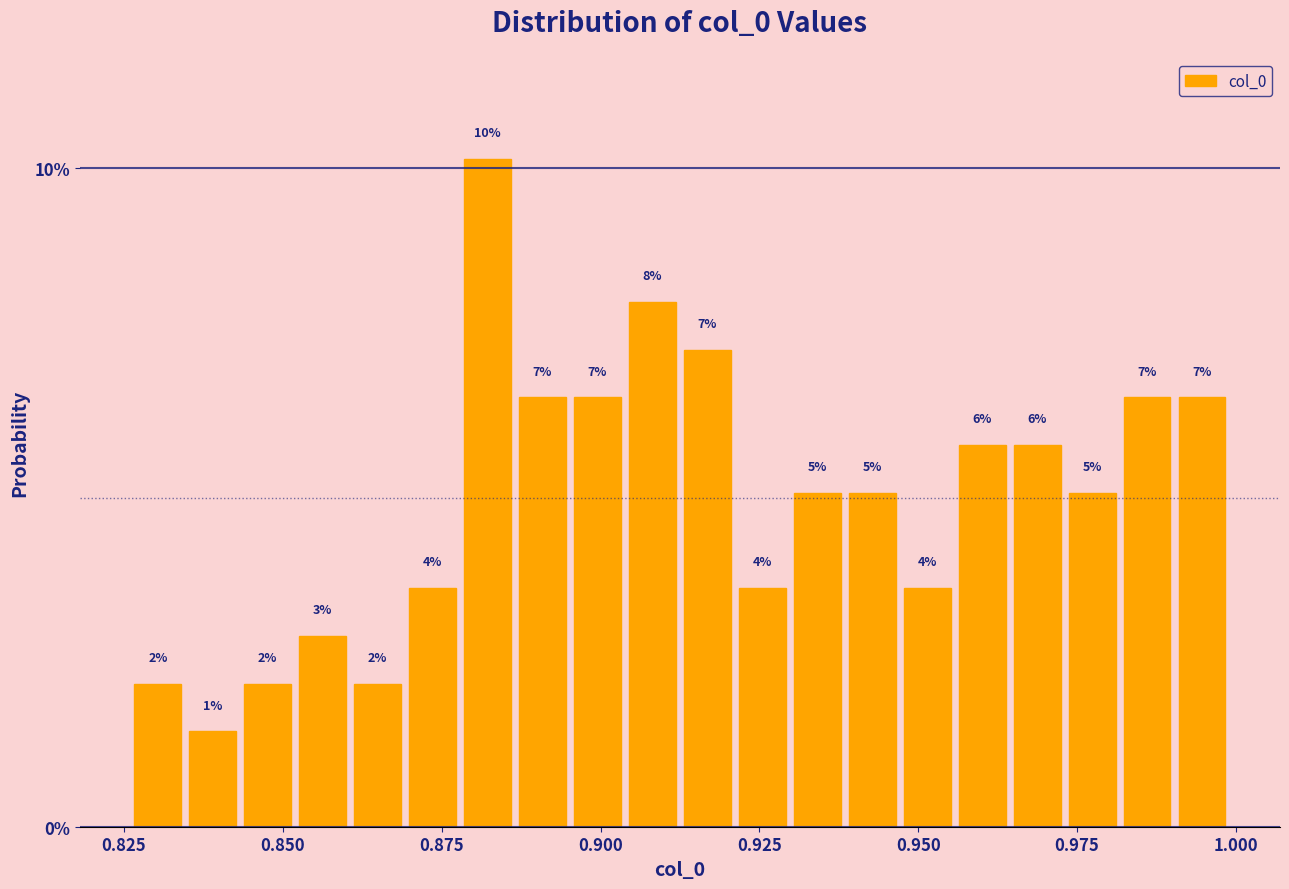

Around what value on the x-axis is the tallest bar? Give the approximate position of its centre, as read against the axis.

0.880